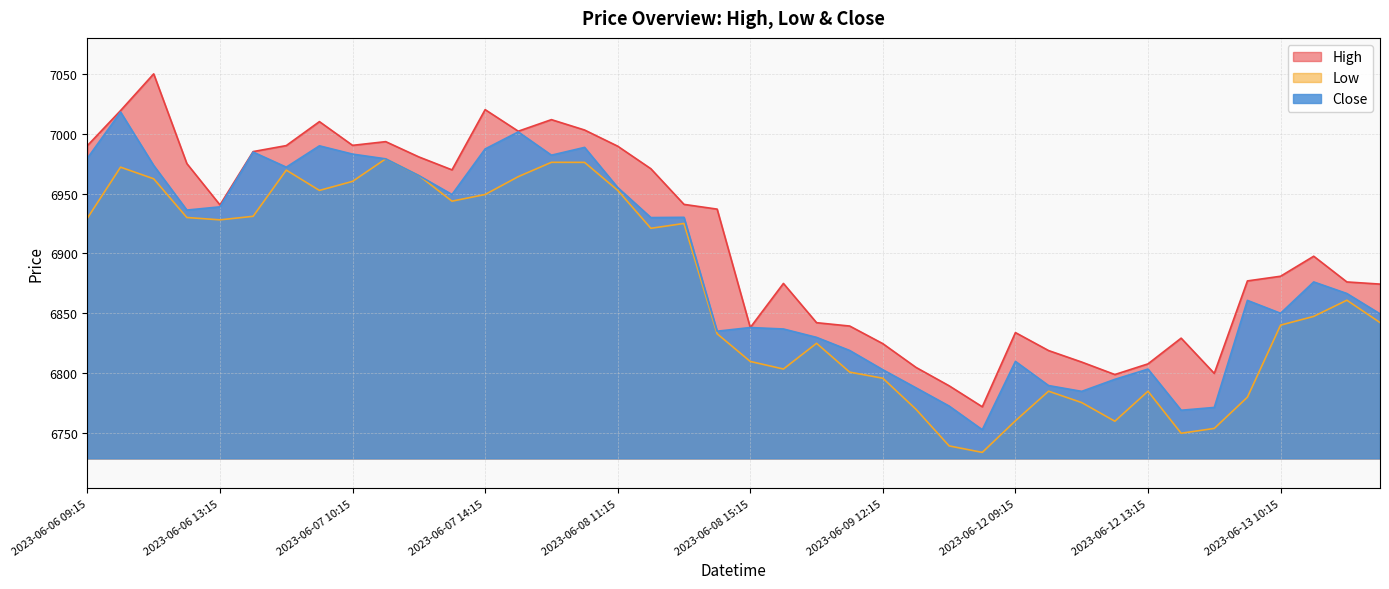

True or false: Close has a value of 9726.4 at 2023-06-13 09:15.

False